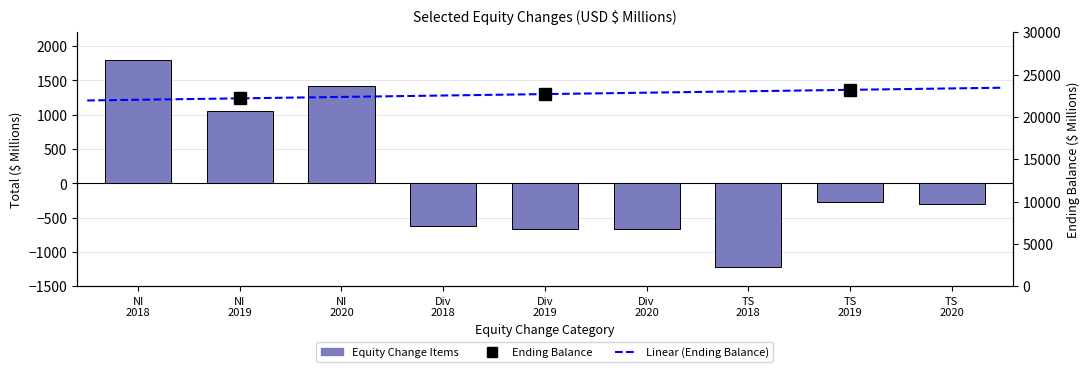

What is the minimum value shown in the chart?

-1220